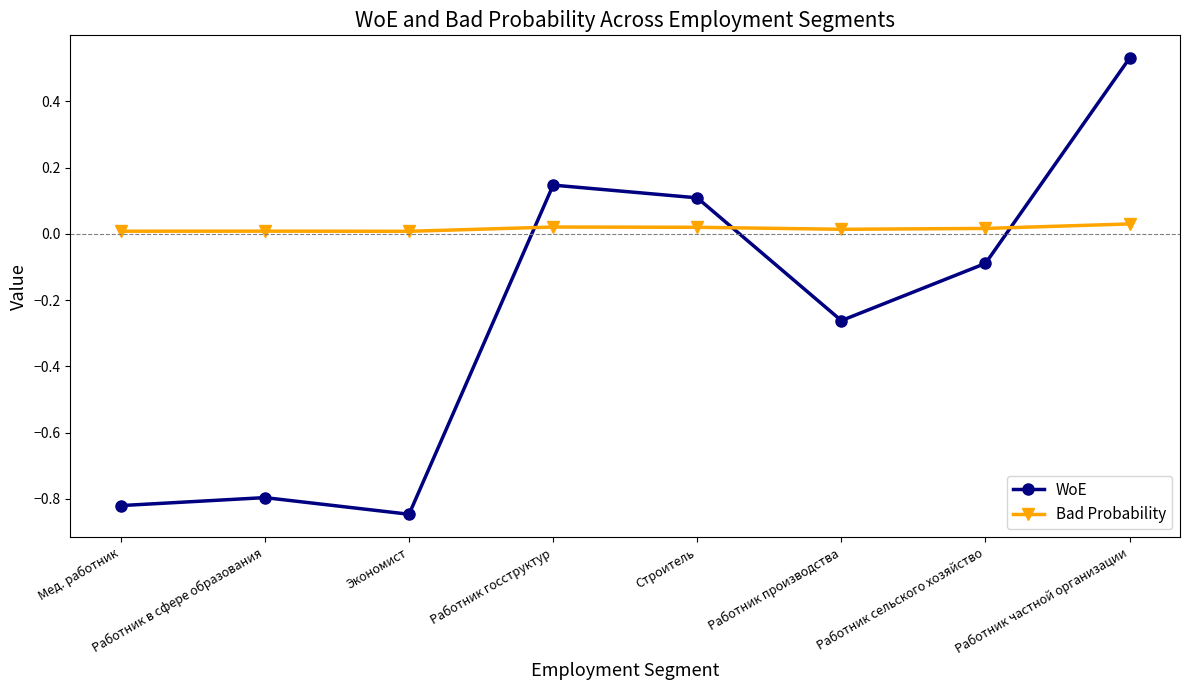

What is the label of the 4th point from the right?

Строитель